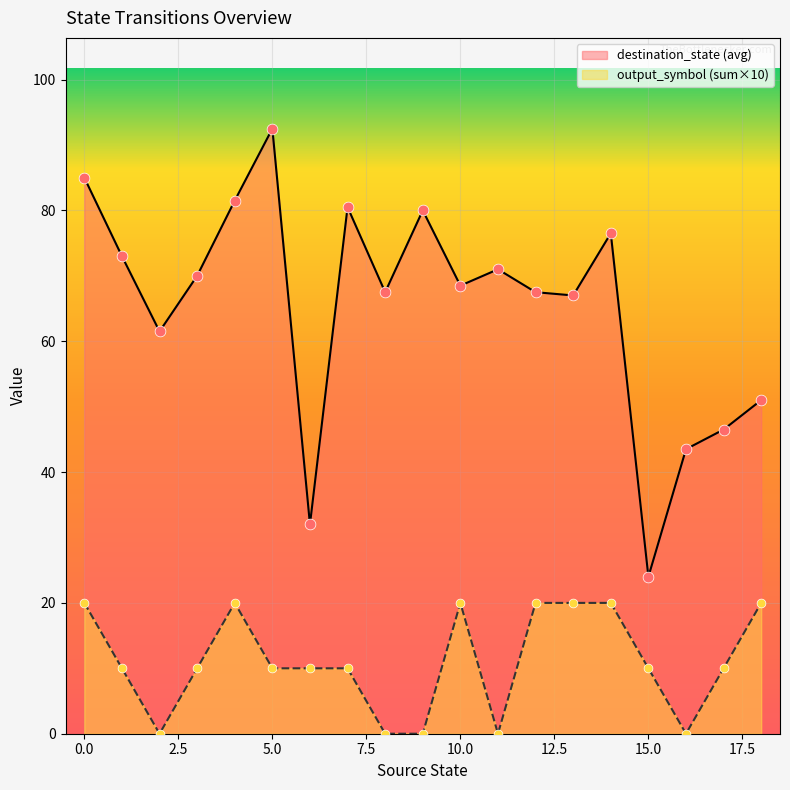

What are all the series names shown in the legend?

destination_state (avg), output_symbol (sum×10)